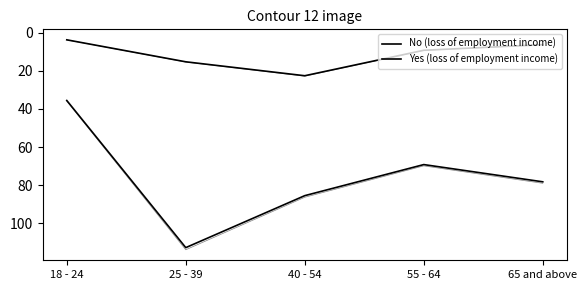

At 40 - 54, list the series in order from largest to smallest.

No (loss of employment income), Yes (loss of employment income)